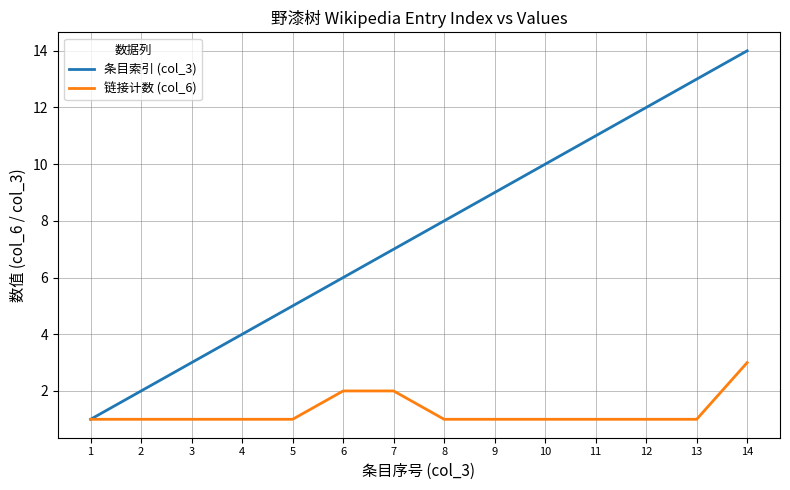

At which category is the sum across all series the highest?

14